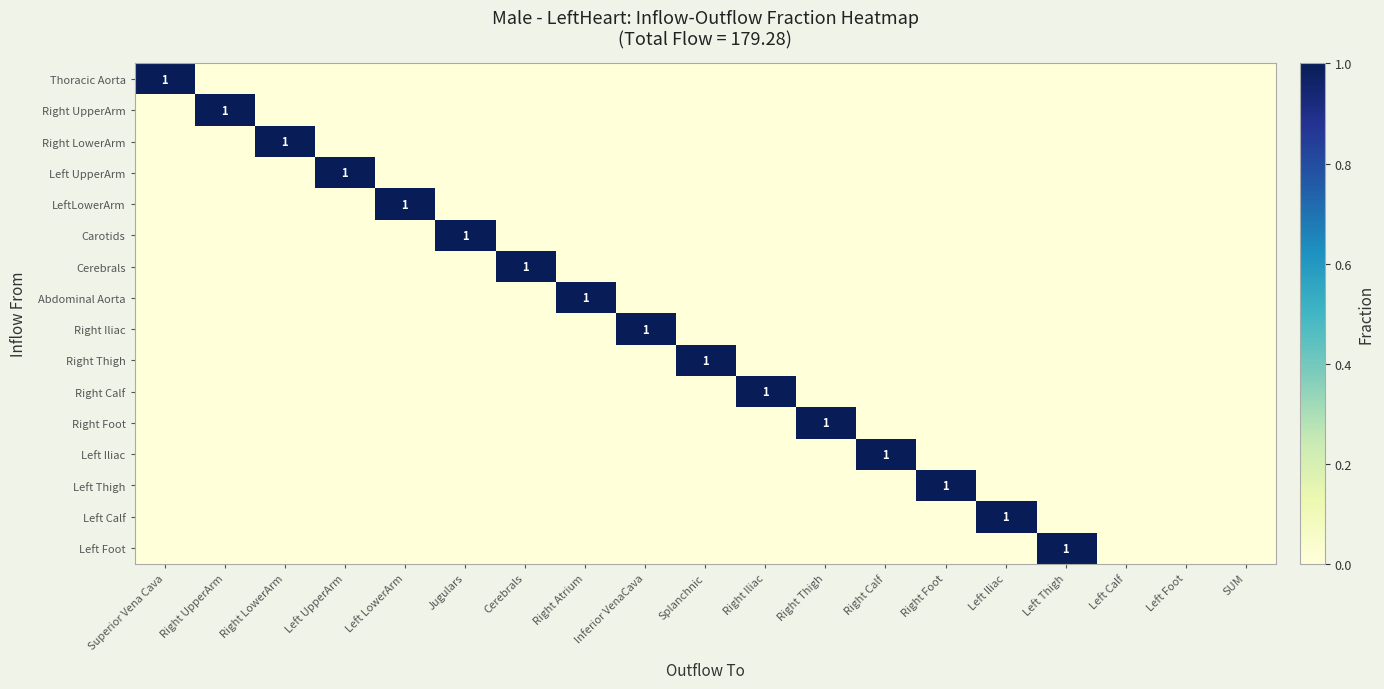

At which category is the sum across all series the highest?

Superior Vena Cava